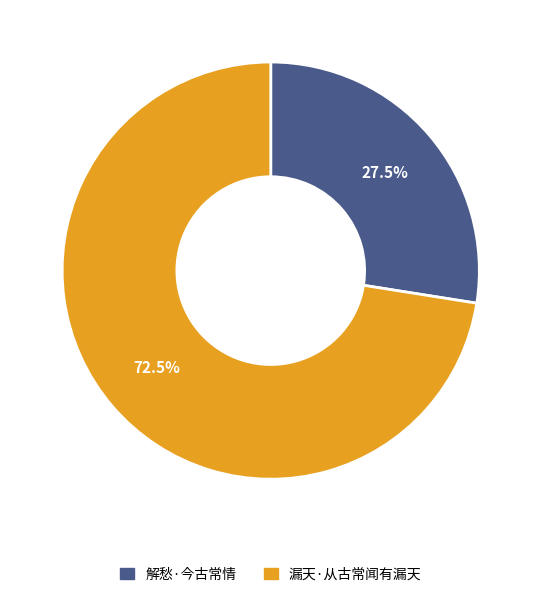

What percentage is NOT represented by 解愁·今古常情?

72.5%